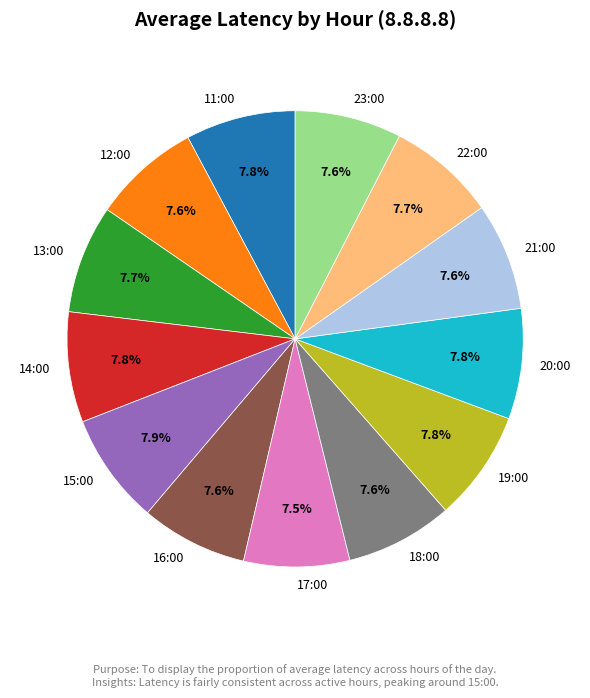

What is the ratio of the value at 18:00 to the value at 12:00?

1.0